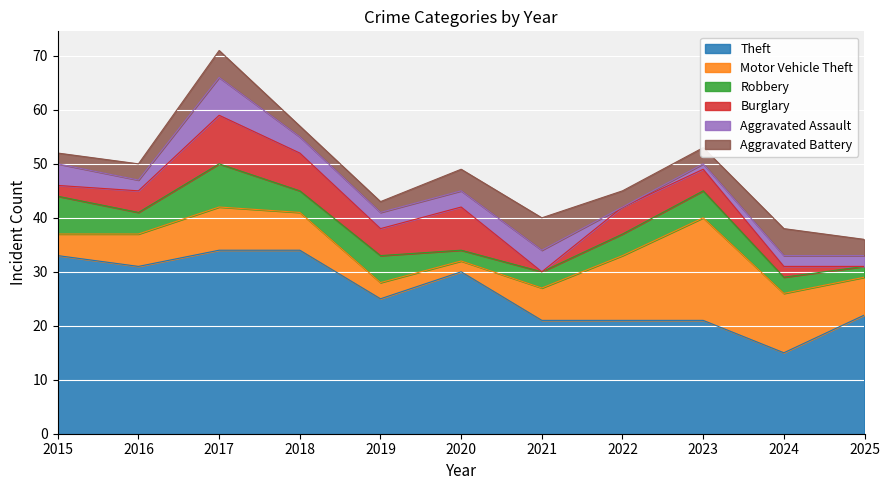

How many values in the Burglary series are below 4?

4